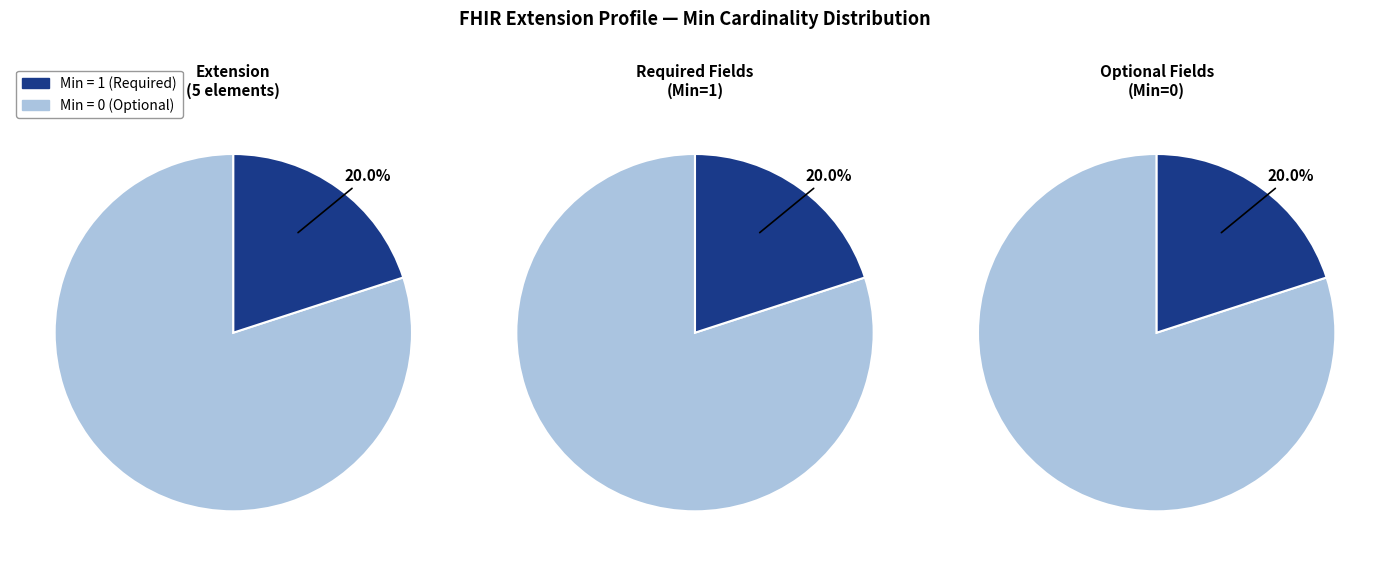

True or false: min_values accounts for 1% of the total.

False